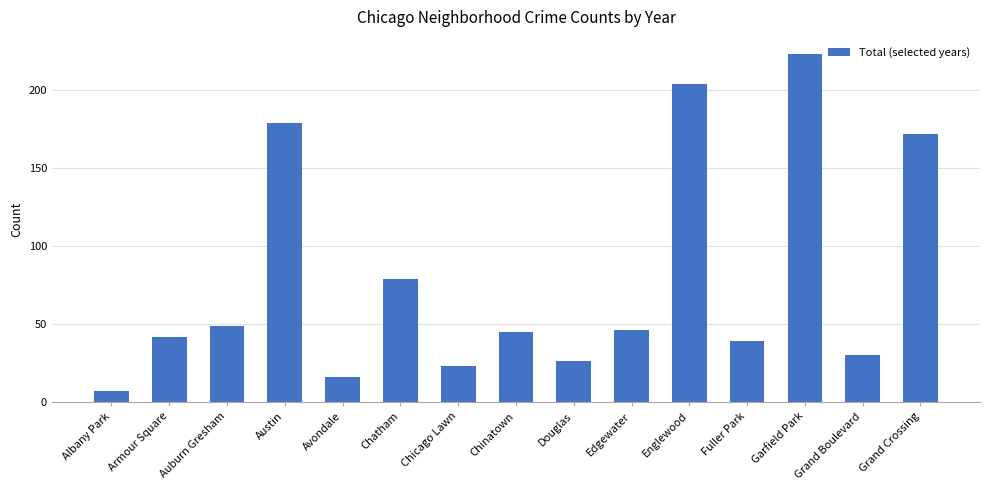

The chart shows a value of 45 at Chinatown. True or false?

True